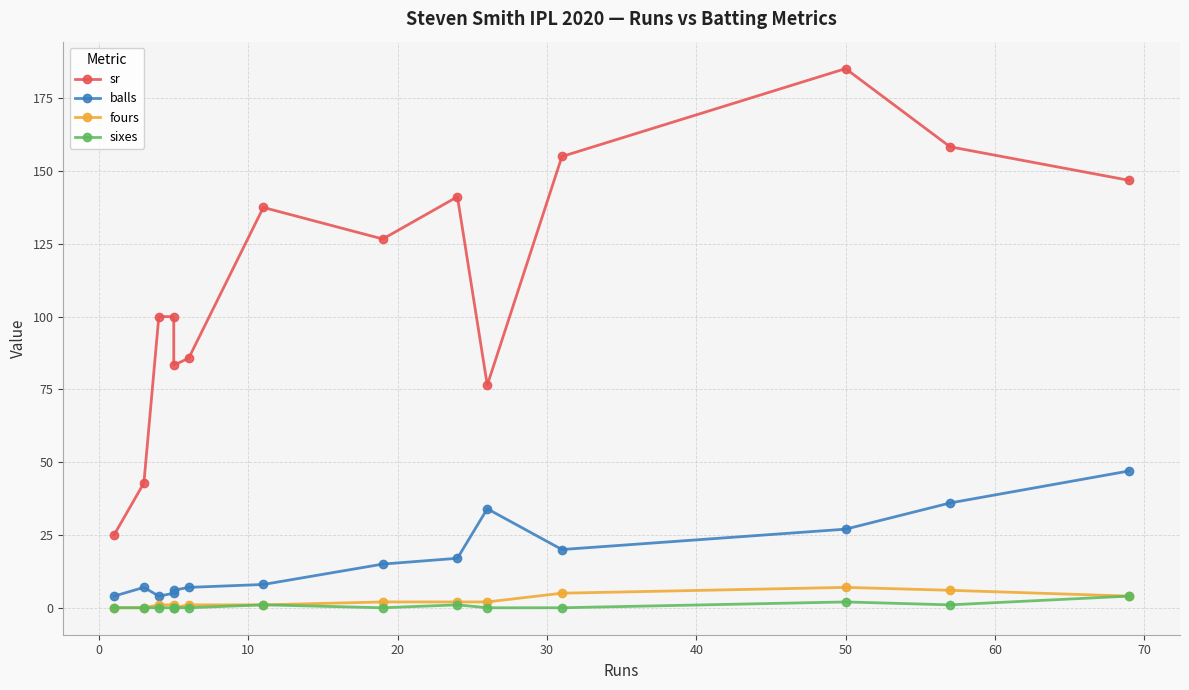

What is the difference between the maximum and minimum values in the fours series?

7.0